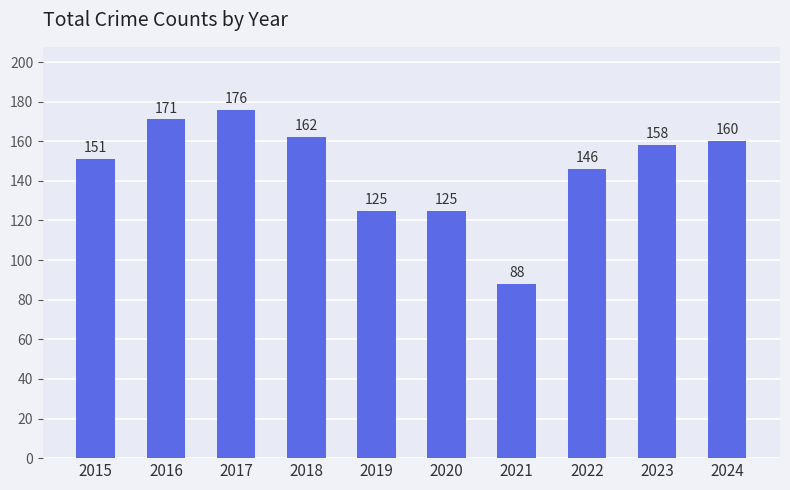

What is the change in value from 2016 to 2019?

-46